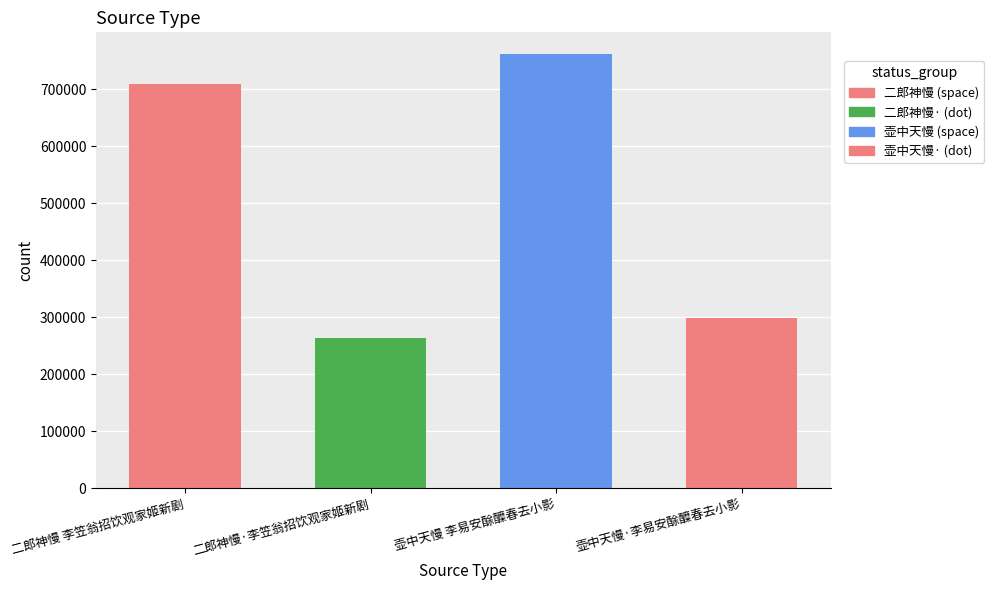

Reading left to right, transcribe all the data shown in this chart.

708264	263898	761673	298434